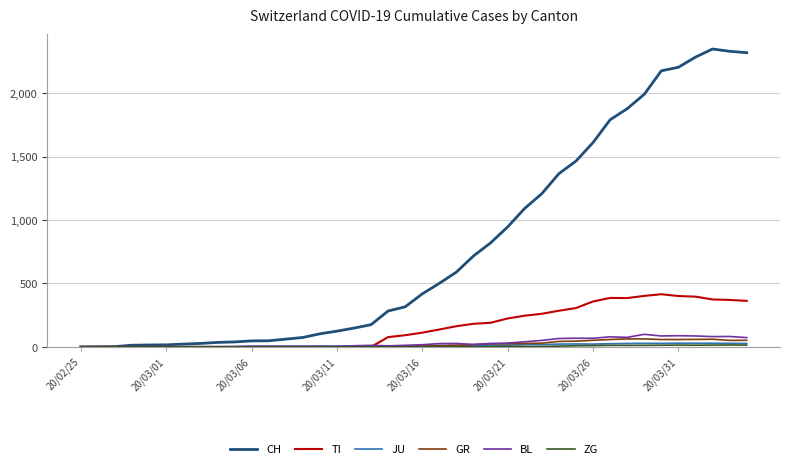

What is the maximum value for GR?

63